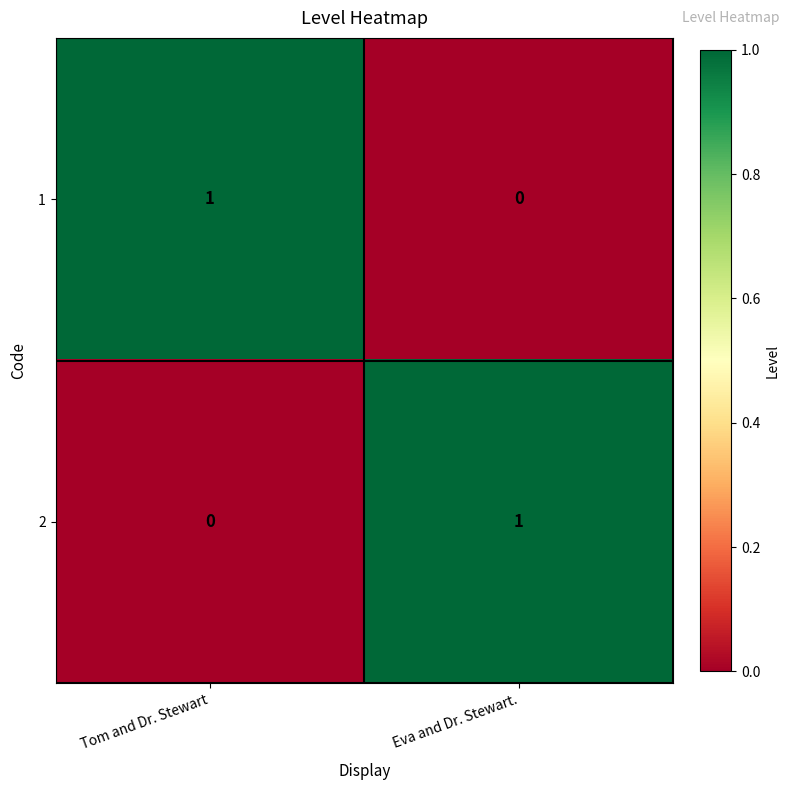

True or false: 2 has a value of -1 at Tom and Dr. Stewart.

False